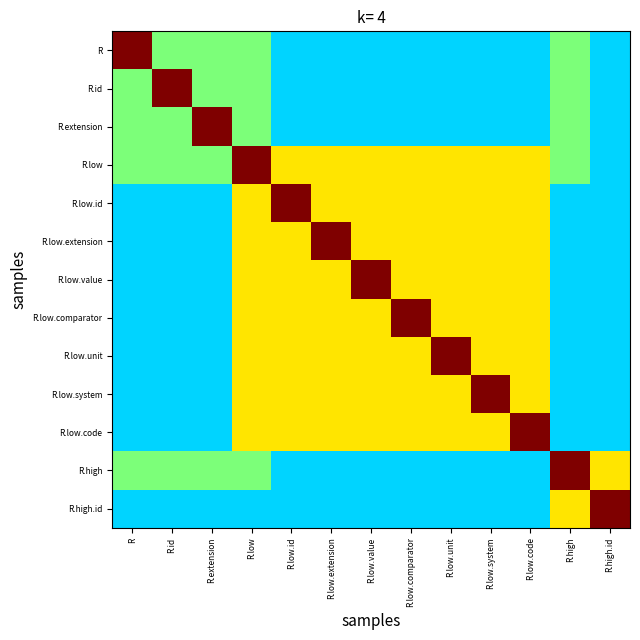

Reading left to right, what are all the values shown in this chart?

R: R=1.0	R.id=0.5	R.extension=0.5	R.low=0.5	R.low.id=0.3	R.low.extension=0.3	R.low.value=0.3	R.low.comparator=0.3	R.low.unit=0.3	R.low.system=0.3	R.low.code=0.3	R.high=0.5	R.high.id=0.3
R.id: R=0.5	R.id=1.0	R.extension=0.5	R.low=0.5	R.low.id=0.3	R.low.extension=0.3	R.low.value=0.3	R.low.comparator=0.3	R.low.unit=0.3	R.low.system=0.3	R.low.code=0.3	R.high=0.5	R.high.id=0.3
R.extension: R=0.5	R.id=0.5	R.extension=1.0	R.low=0.5	R.low.id=0.3	R.low.extension=0.3	R.low.value=0.3	R.low.comparator=0.3	R.low.unit=0.3	R.low.system=0.3	R.low.code=0.3	R.high=0.5	R.high.id=0.3
R.low: R=0.5	R.id=0.5	R.extension=0.5	R.low=1.0	R.low.id=0.7	R.low.extension=0.7	R.low.value=0.7	R.low.comparator=0.7	R.low.unit=0.7	R.low.system=0.7	R.low.code=0.7	R.high=0.5	R.high.id=0.3
R.low.id: R=0.3	R.id=0.3	R.extension=0.3	R.low=0.7	R.low.id=1.0	R.low.extension=0.7	R.low.value=0.7	R.low.comparator=0.7	R.low.unit=0.7	R.low.system=0.7	R.low.code=0.7	R.high=0.3	R.high.id=0.3
R.low.extension: R=0.3	R.id=0.3	R.extension=0.3	R.low=0.7	R.low.id=0.7	R.low.extension=1.0	R.low.value=0.7	R.low.comparator=0.7	R.low.unit=0.7	R.low.system=0.7	R.low.code=0.7	R.high=0.3	R.high.id=0.3
R.low.value: R=0.3	R.id=0.3	R.extension=0.3	R.low=0.7	R.low.id=0.7	R.low.extension=0.7	R.low.value=1.0	R.low.comparator=0.7	R.low.unit=0.7	R.low.system=0.7	R.low.code=0.7	R.high=0.3	R.high.id=0.3
R.low.comparator: R=0.3	R.id=0.3	R.extension=0.3	R.low=0.7	R.low.id=0.7	R.low.extension=0.7	R.low.value=0.7	R.low.comparator=1.0	R.low.unit=0.7	R.low.system=0.7	R.low.code=0.7	R.high=0.3	R.high.id=0.3
R.low.unit: R=0.3	R.id=0.3	R.extension=0.3	R.low=0.7	R.low.id=0.7	R.low.extension=0.7	R.low.value=0.7	R.low.comparator=0.7	R.low.unit=1.0	R.low.system=0.7	R.low.code=0.7	R.high=0.3	R.high.id=0.3
R.low.system: R=0.3	R.id=0.3	R.extension=0.3	R.low=0.7	R.low.id=0.7	R.low.extension=0.7	R.low.value=0.7	R.low.comparator=0.7	R.low.unit=0.7	R.low.system=1.0	R.low.code=0.7	R.high=0.3	R.high.id=0.3
R.low.code: R=0.3	R.id=0.3	R.extension=0.3	R.low=0.7	R.low.id=0.7	R.low.extension=0.7	R.low.value=0.7	R.low.comparator=0.7	R.low.unit=0.7	R.low.system=0.7	R.low.code=1.0	R.high=0.3	R.high.id=0.3
R.high: R=0.5	R.id=0.5	R.extension=0.5	R.low=0.5	R.low.id=0.3	R.low.extension=0.3	R.low.value=0.3	R.low.comparator=0.3	R.low.unit=0.3	R.low.system=0.3	R.low.code=0.3	R.high=1.0	R.high.id=0.7
R.high.id: R=0.3	R.id=0.3	R.extension=0.3	R.low=0.3	R.low.id=0.3	R.low.extension=0.3	R.low.value=0.3	R.low.comparator=0.3	R.low.unit=0.3	R.low.system=0.3	R.low.code=0.3	R.high=0.7	R.high.id=1.0